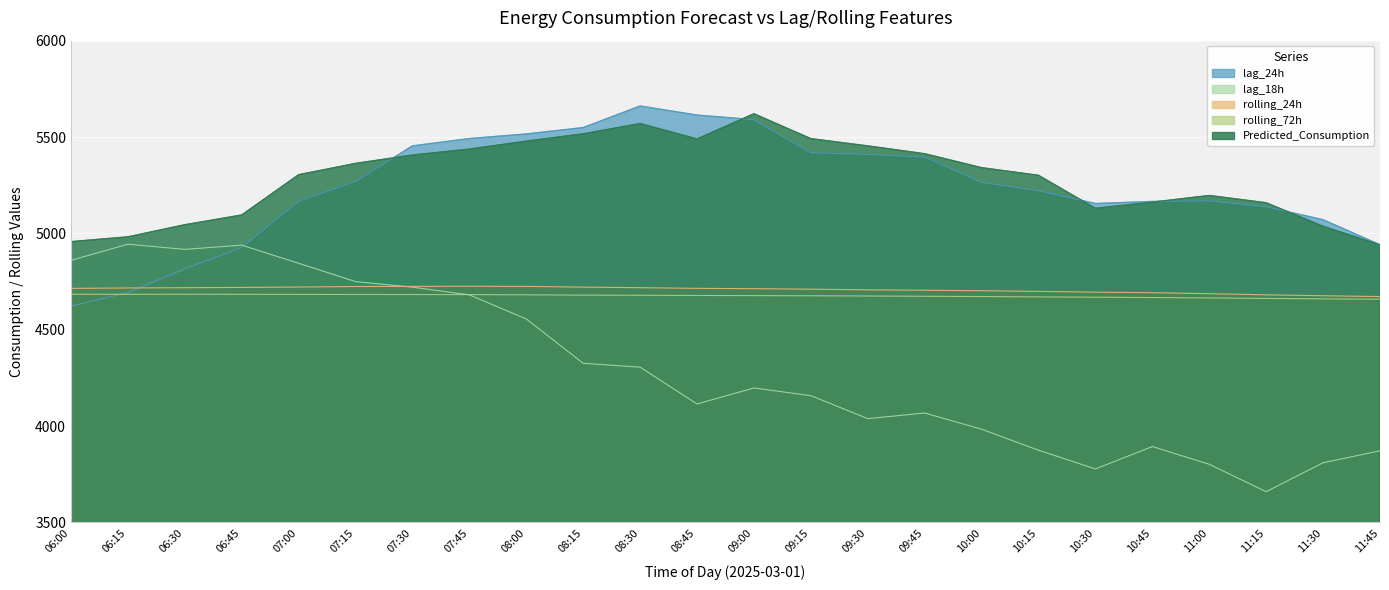

What is the minimum value for rolling_24h?

4672.1